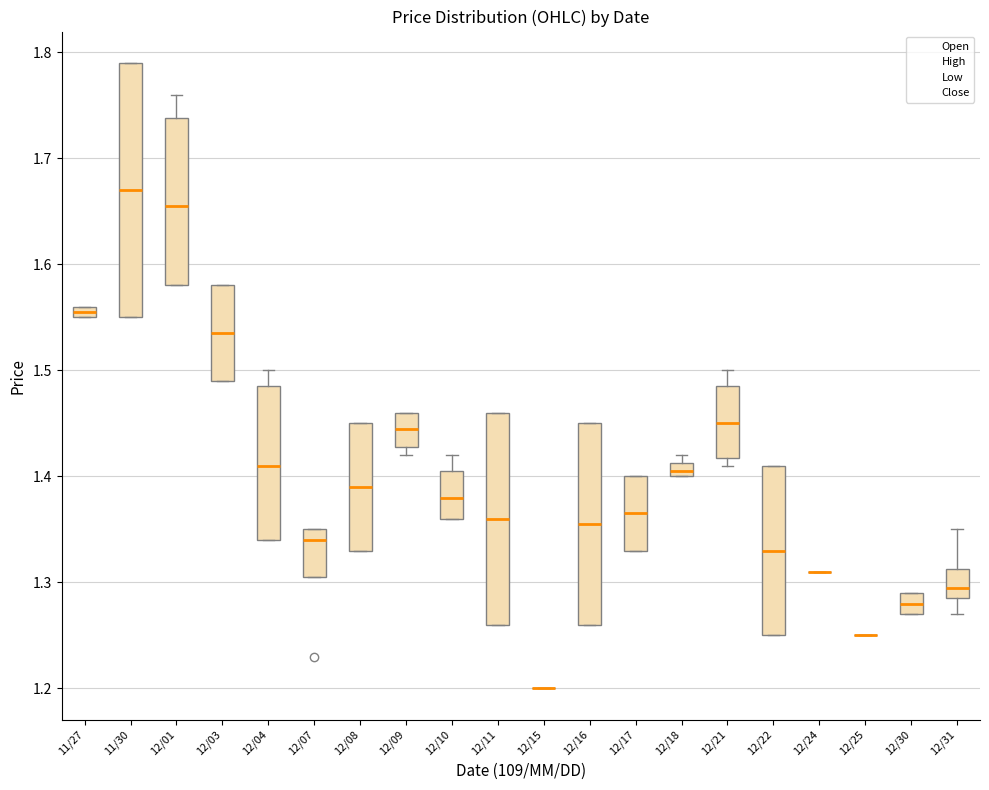

Where does the median line of the box for 12/22 sit on the y-axis? The values are not printed on the chart, so give them approximately, as read against the axis.

1.33